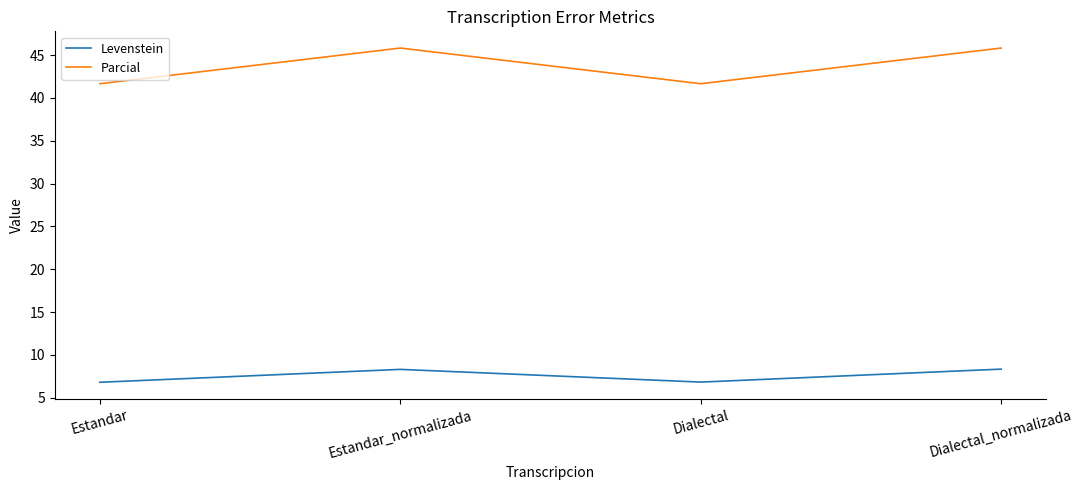

What is the spread (max minus min) of values at Dialectal_normalizada?

37.5